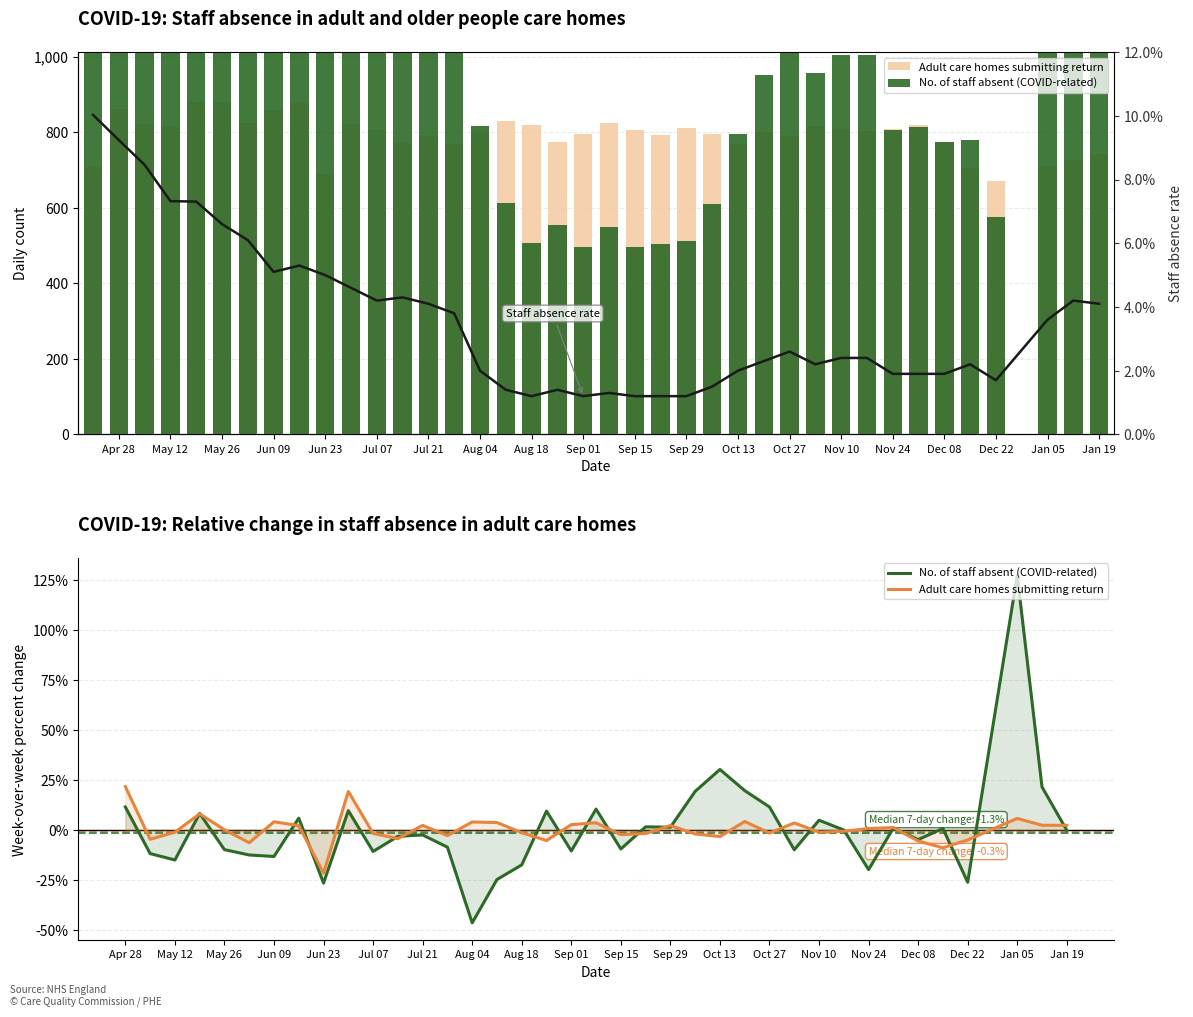

How many groups of bars are there?

39